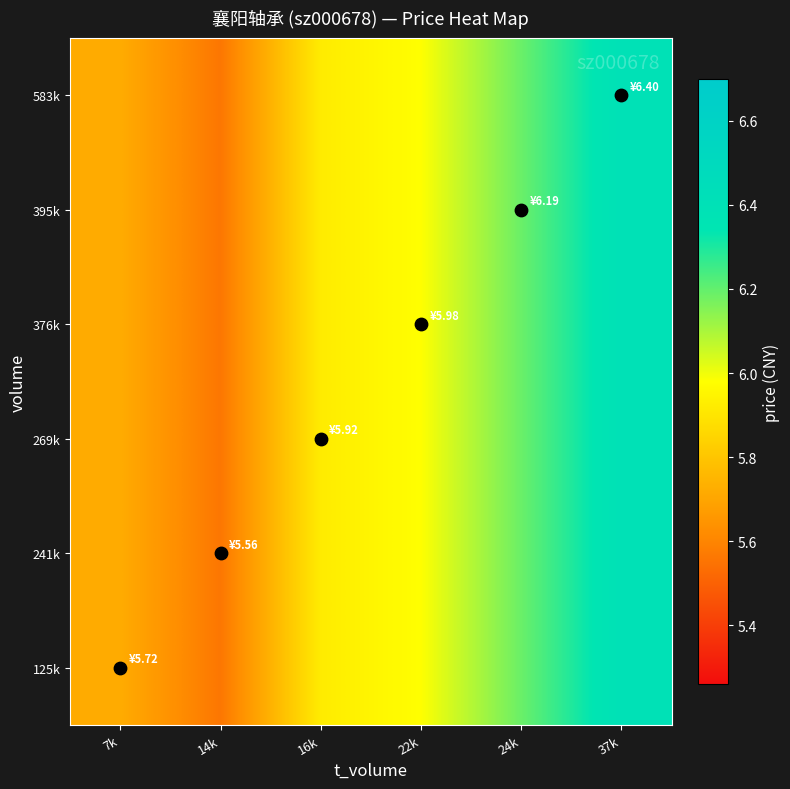

At which category is the sum across all series the highest?

37k